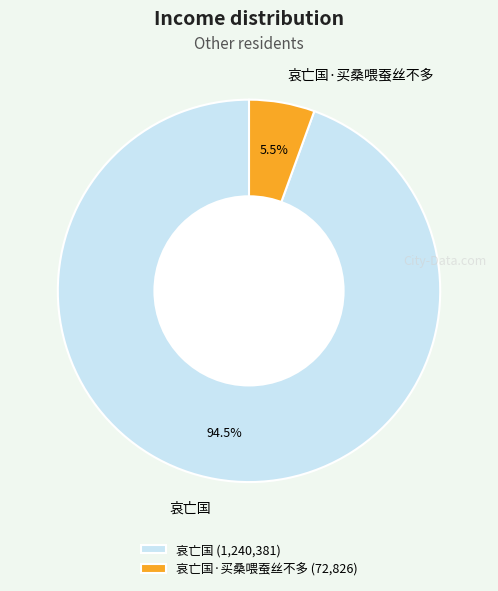

To the nearest percent, what is the average slice percentage?

50%